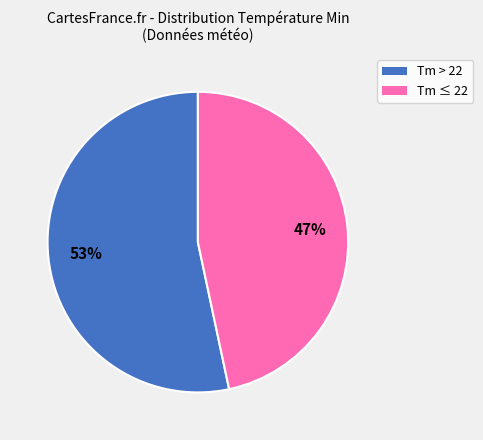

What percentage is the Tm ≤ 22 slice, to the nearest percent?

47%